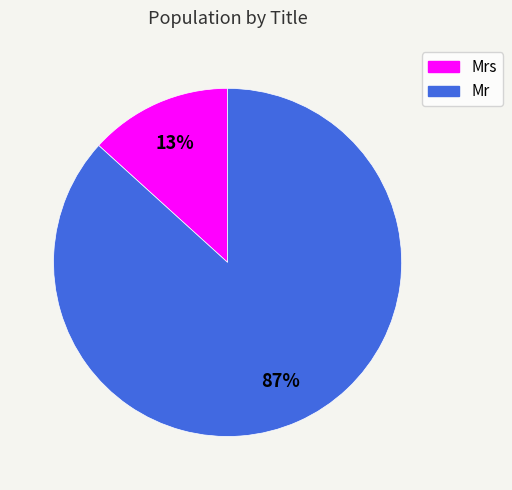

How many segments does this pie chart have?

2